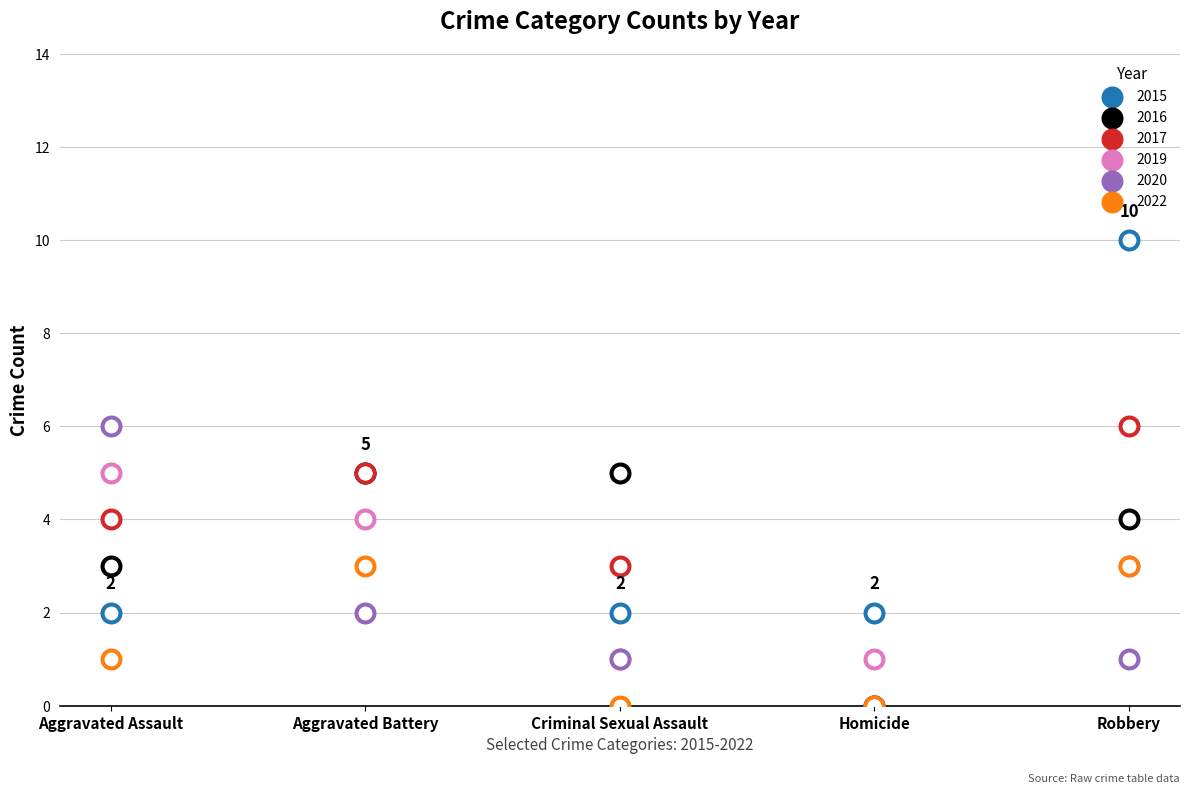

Which series has the largest total across all categories?

2015